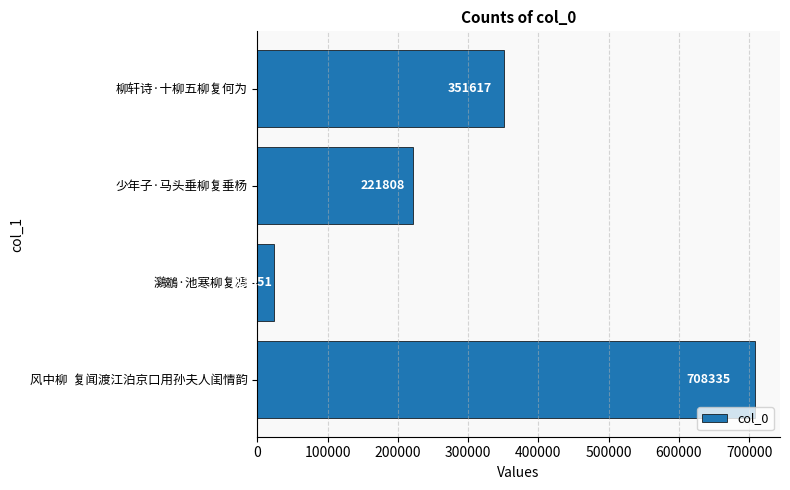

At which category does the chart reach its peak across all series?

风中柳  复闻渡江泊京口用孙夫人闺情韵